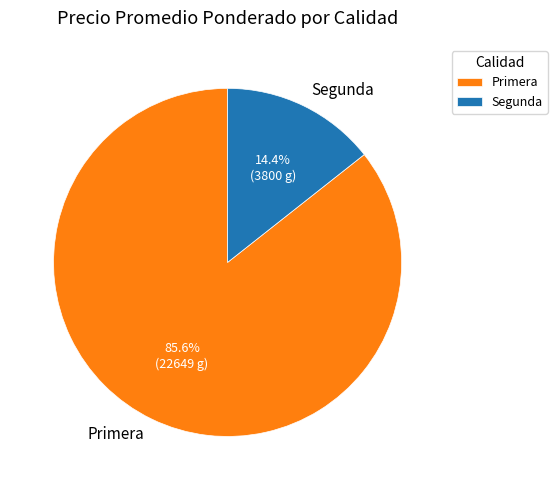

Which slice is the smallest?

Segunda